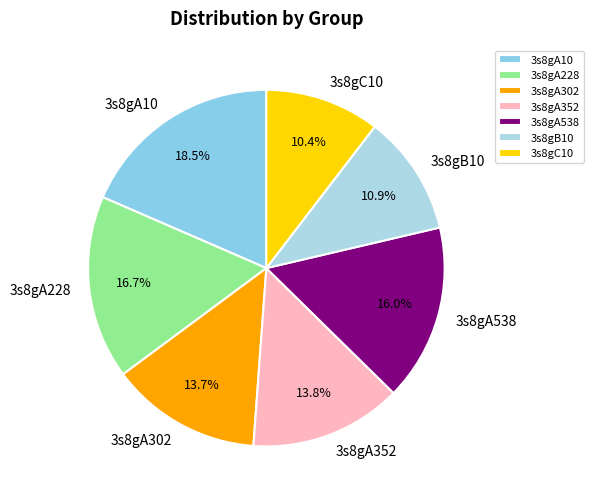

Does any single category account for the majority?

No